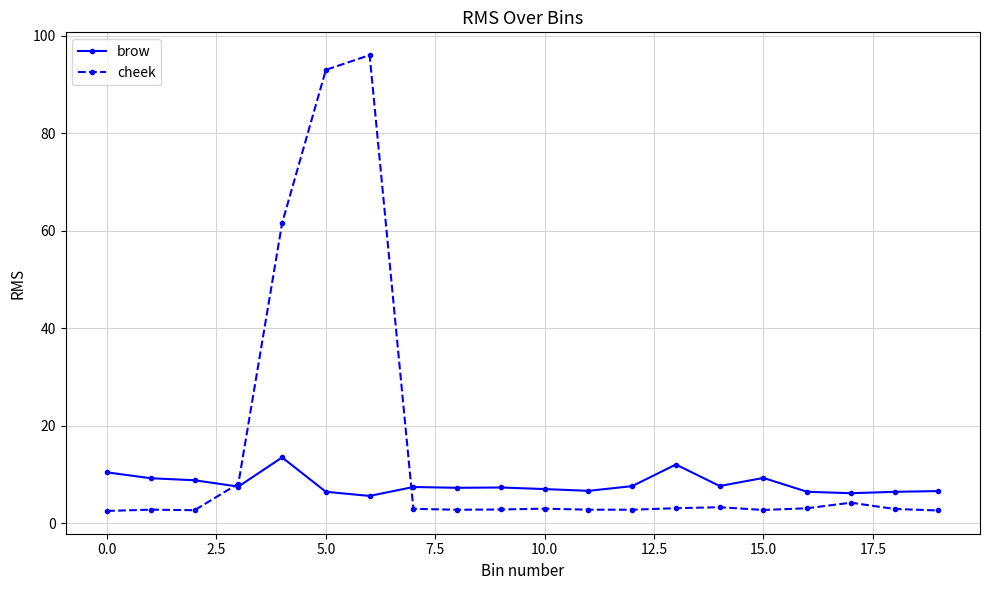

Which series has the widest spread of values?

cheek